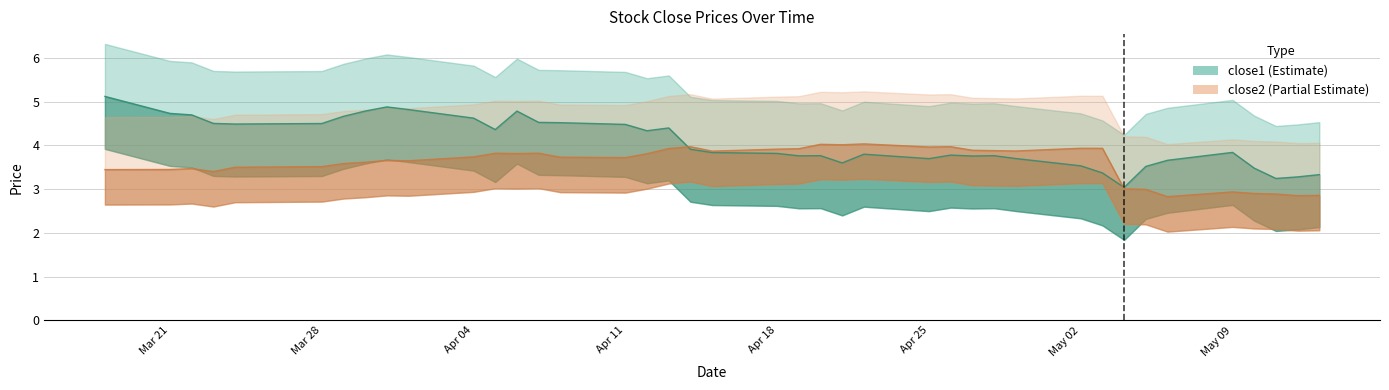

Does the chart have visible grid lines?

Yes